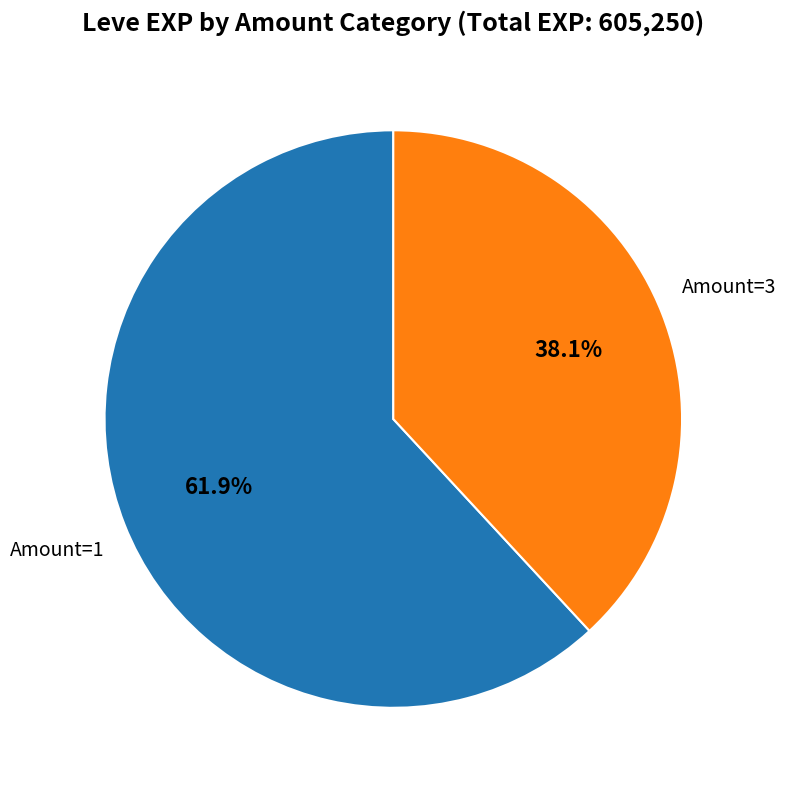

Is there any slice that represents more than half of the pie?

Yes